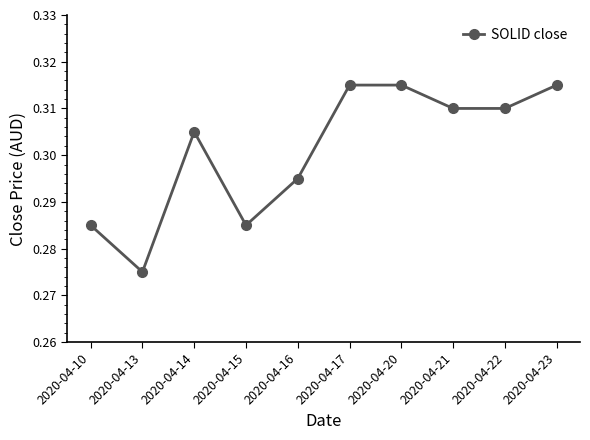

Is it true that the value at 2020-04-21 is 0.2?

False